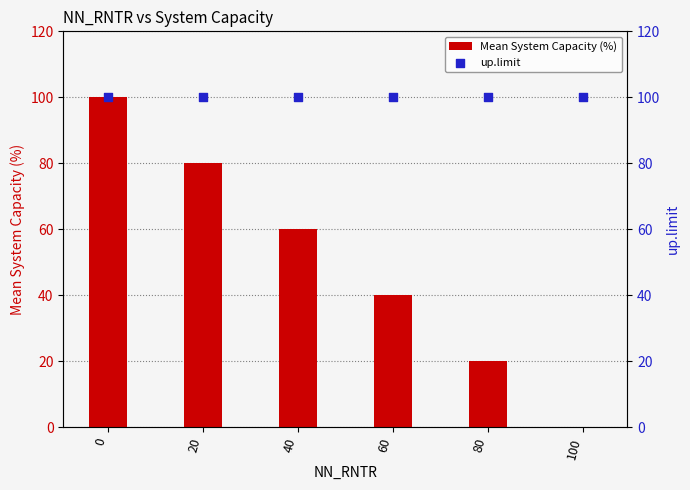

Which series contains the lowest Y value?

Mean System Capacity (%)